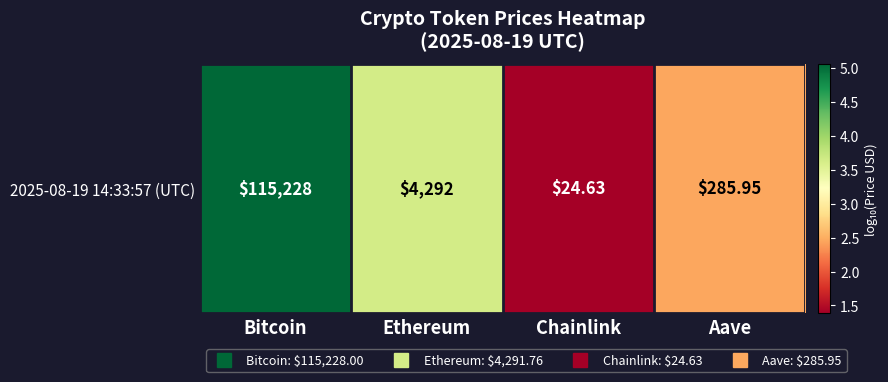

Where does the data first go above 3?

Bitcoin